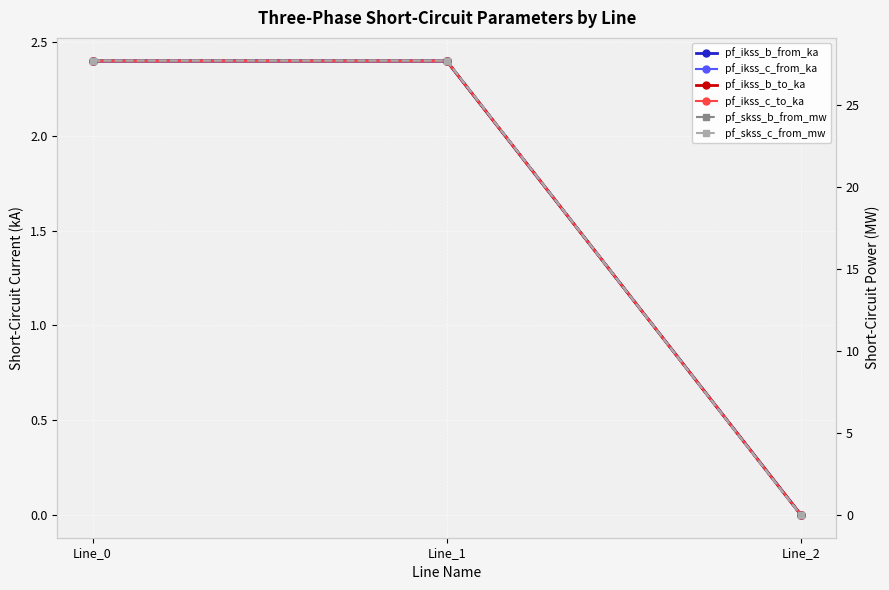

Reading right to left, transcribe all the data shown in this chart.

pf_ikss_b_from_ka: Line_2=0.0	Line_1=2.4	Line_0=2.4
pf_ikss_c_from_ka: Line_2=0.0	Line_1=2.4	Line_0=2.4
pf_ikss_b_to_ka: Line_2=0.0	Line_1=2.4	Line_0=2.4
pf_ikss_c_to_ka: Line_2=0.0	Line_1=2.4	Line_0=2.4
pf_skss_b_from_mw: Line_2=0.0	Line_1=27.7	Line_0=27.7
pf_skss_c_from_mw: Line_2=0.0	Line_1=27.7	Line_0=27.7